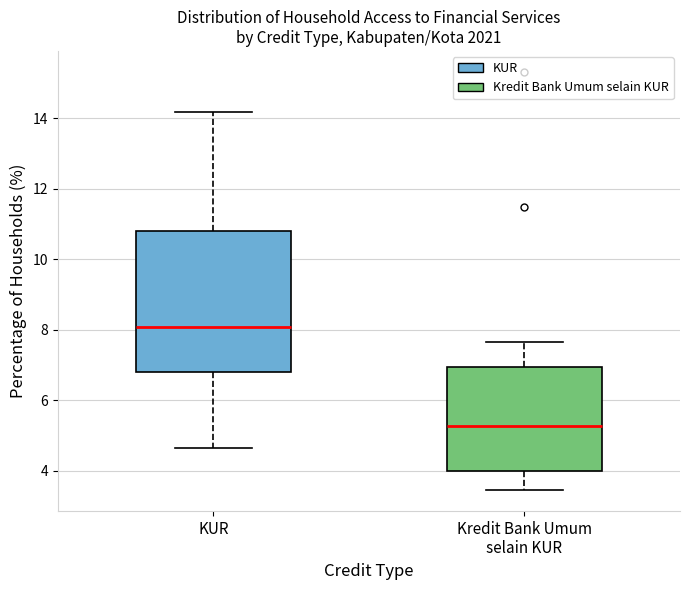

Comparing the boxes themselves (not the whiskers), which one is the tallest?

KUR